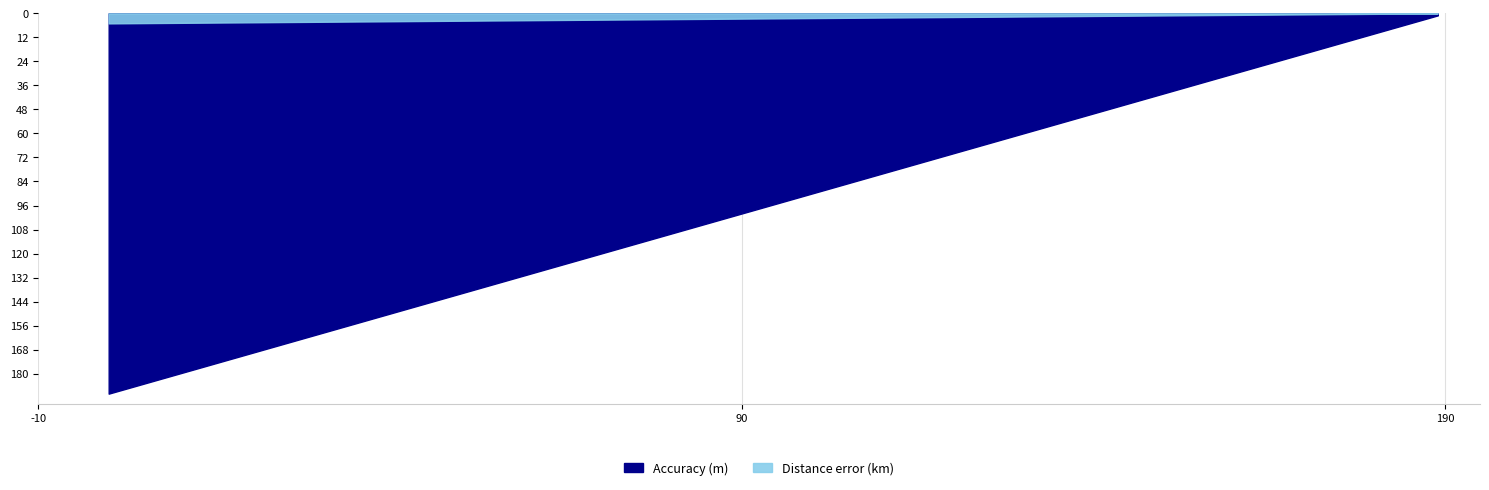

The Distance error (km) series shows 0.0 at 5. True or false?

False